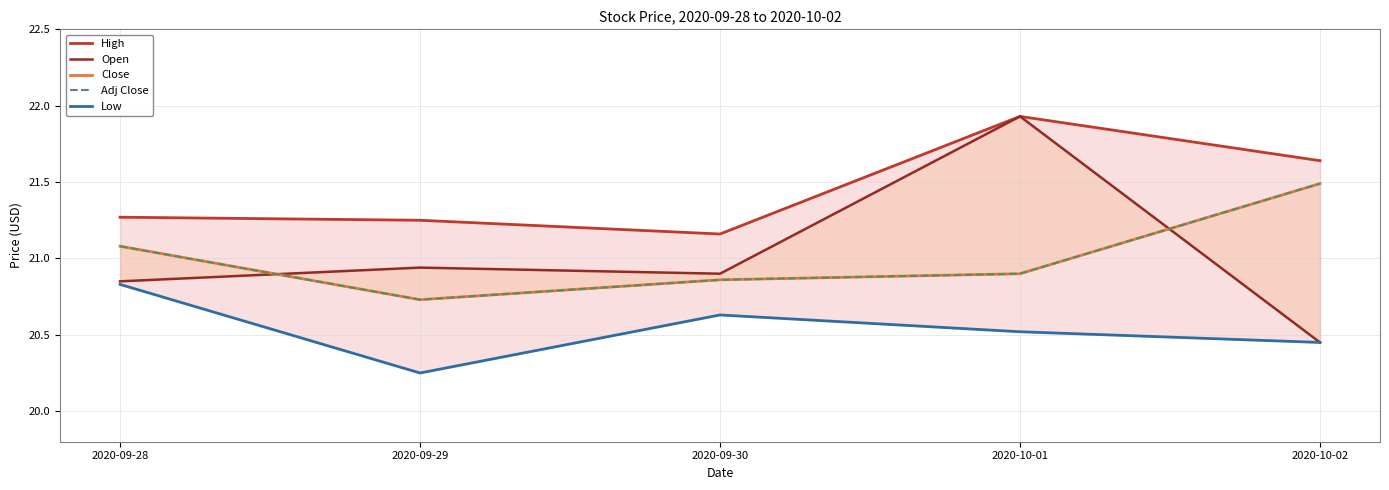

Which has a higher value, 2020-09-29 or 2020-09-30?

2020-09-29